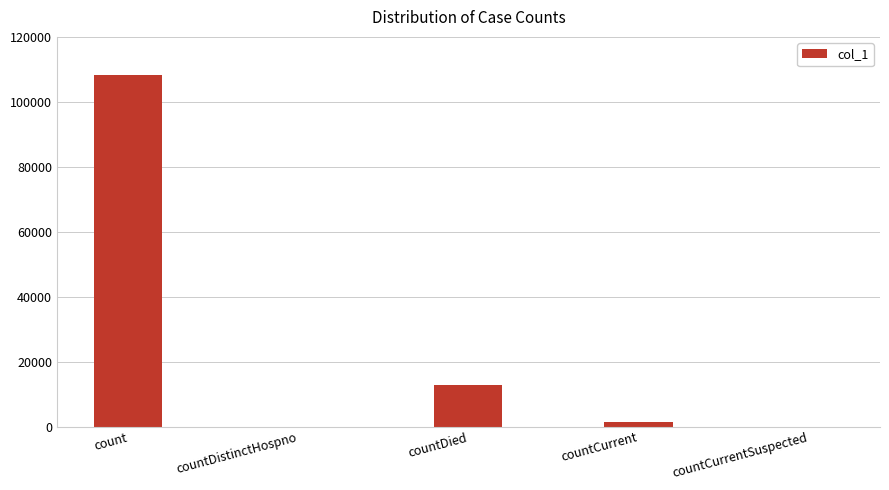

True or false: the data shows 0 at countDistinctHospno.

True